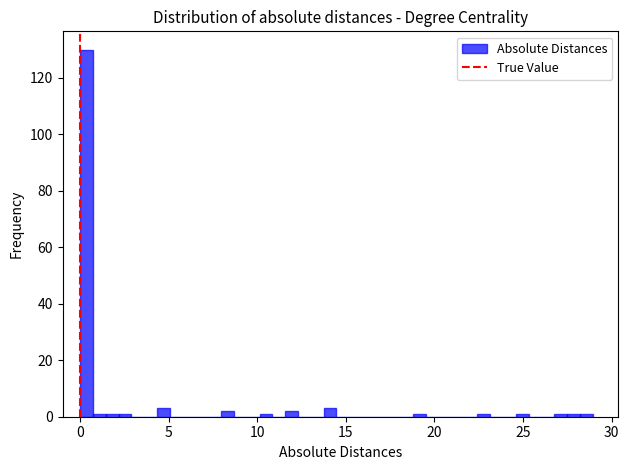

Around what value on the x-axis is the tallest bar? Give the approximate position of its centre, as read against the axis.

0.5